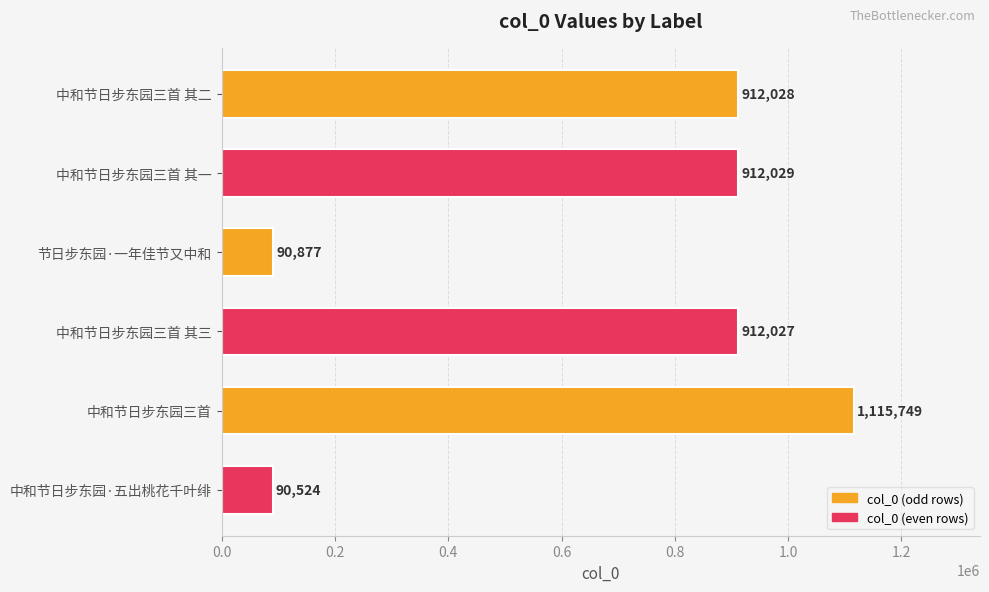

List the labels in order of value, largest first.

中和节日步东园三首, 中和节日步东园三首 其一, 中和节日步东园三首 其二, 中和节日步东园三首 其三, 节日步东园·一年佳节又中和, 中和节日步东园·五出桃花千叶绯